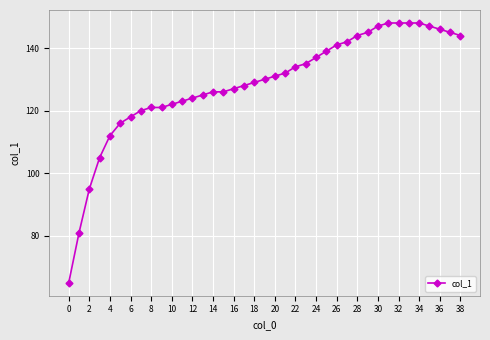

What is the minimum value shown in the chart?

65